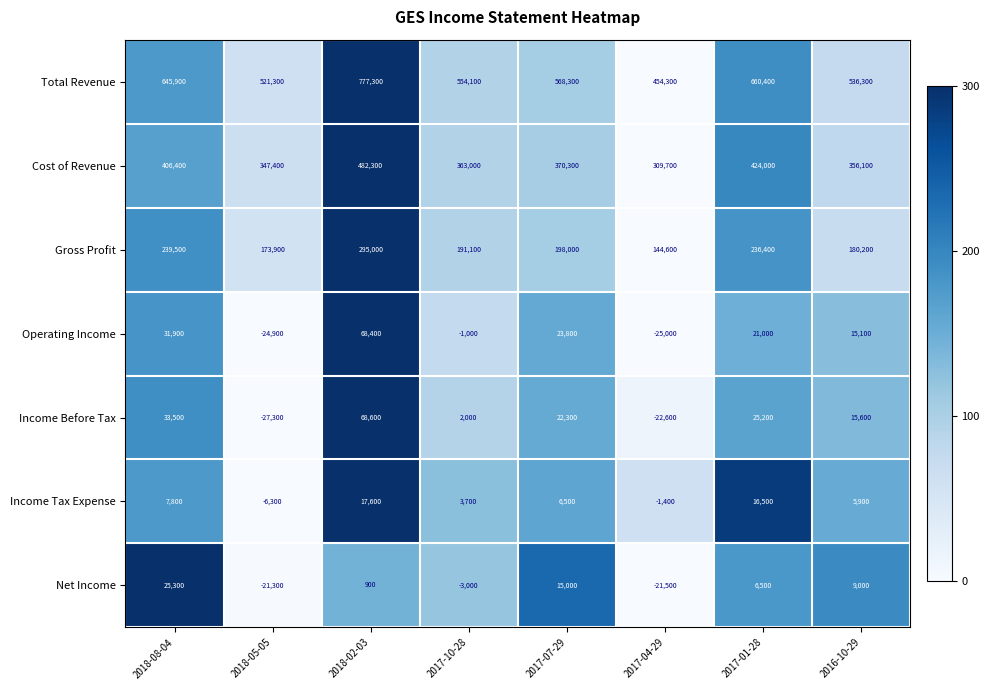

What is the sum of the Net Income values at 2017-10-28 and 2017-07-29?

12000